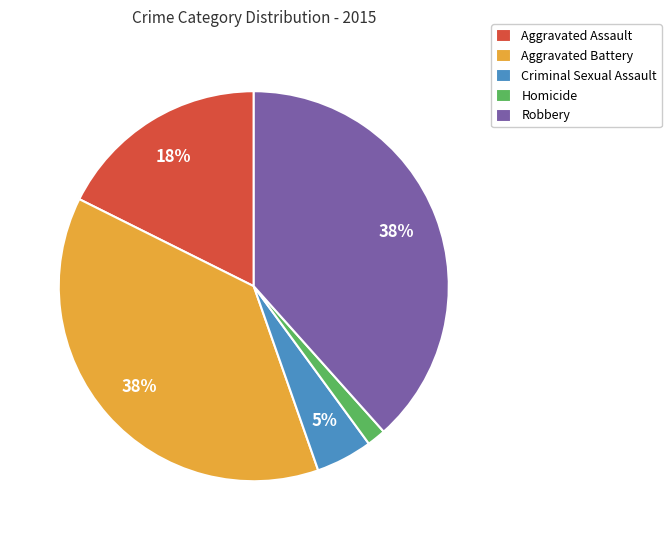

Count the number of slices in the pie.

5